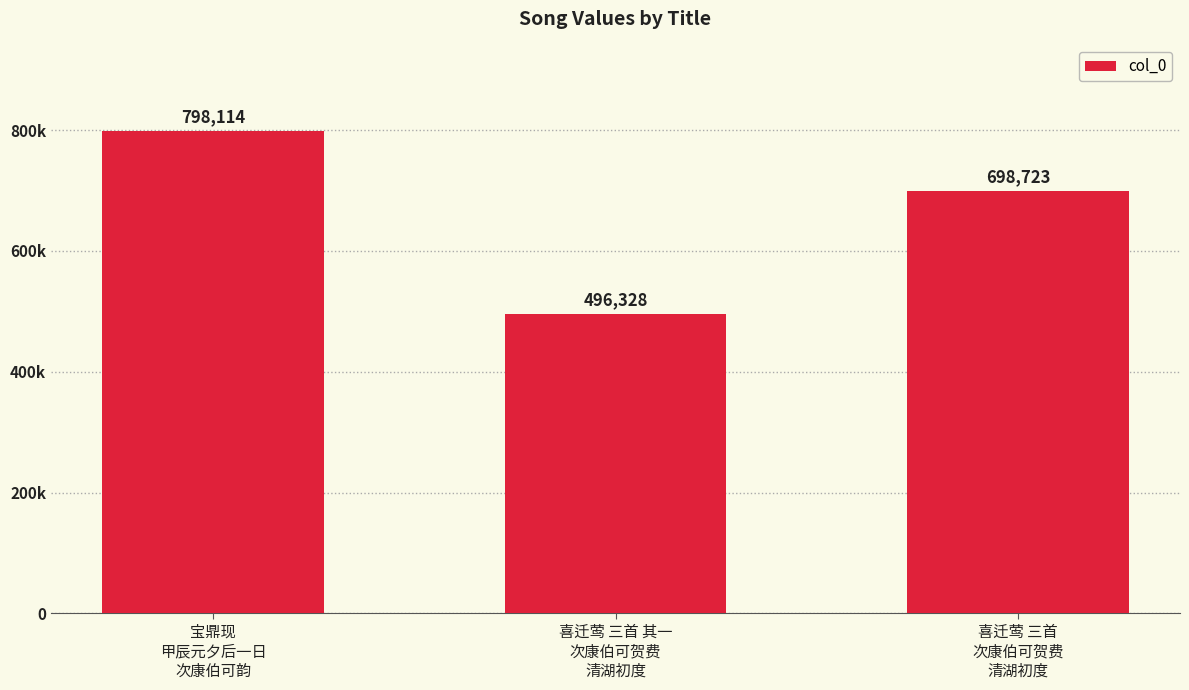

Rank the categories by value from lowest to highest.

喜迁莺 三首 其一
次康伯可贺费
清湖初度, 喜迁莺 三首
次康伯可贺费
清湖初度, 宝鼎现
甲辰元夕后一日
次康伯可韵